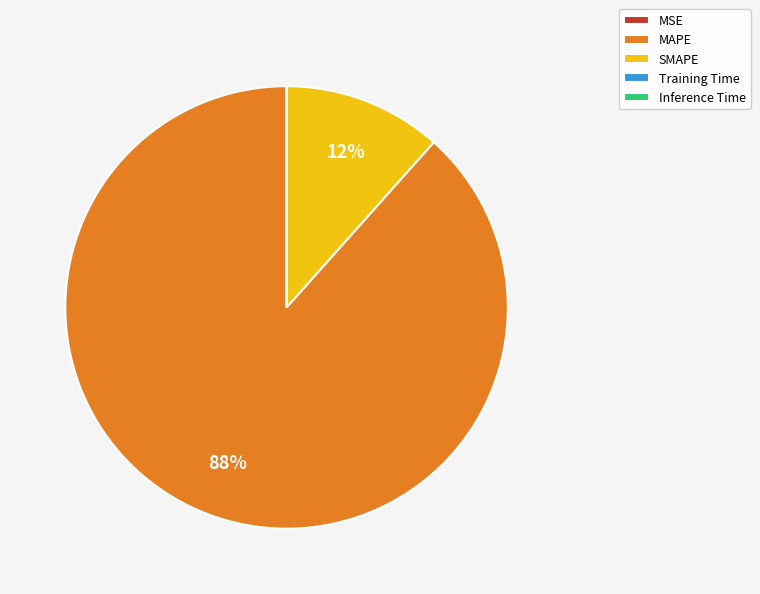

The MAPE slice represents 99% of the pie. True or false?

False